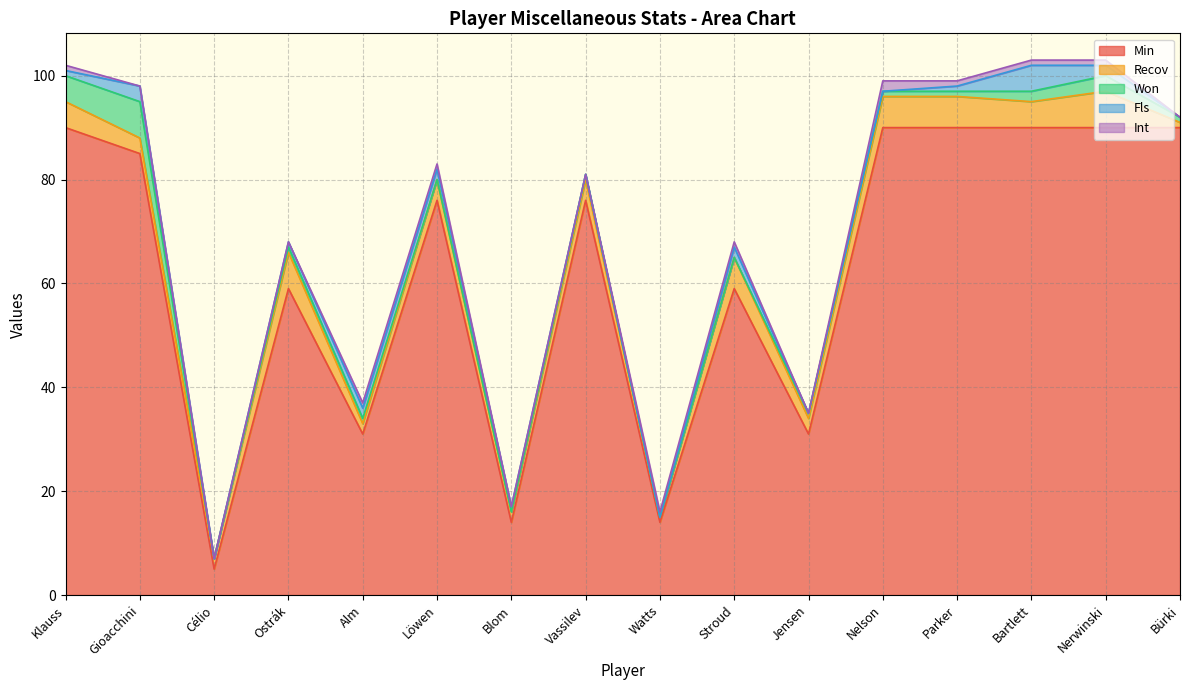

Which has a higher value, Blom or Watts?

Blom